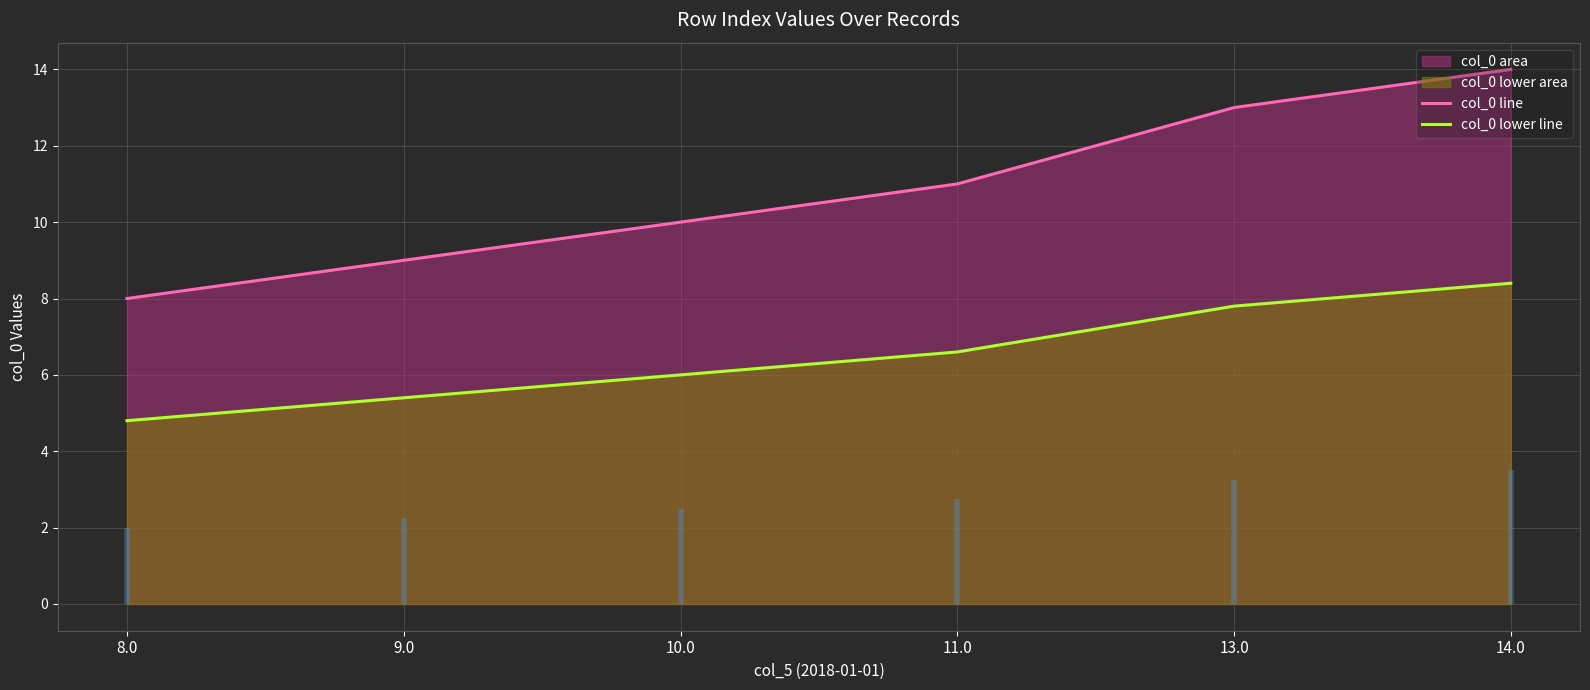

Count the number of categories in the chart.

6